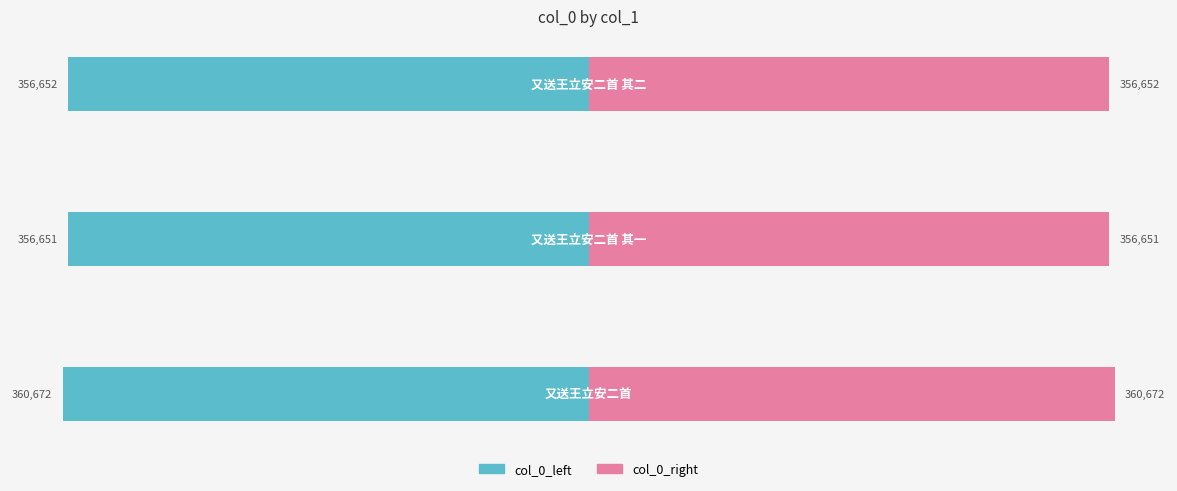

Reading left to right, extract all data points from this chart.

col_0_left: −400000=-360671.5	−300000=-356651.0	−200000=-356651.5
col_0_right: −400000=360671.5	−300000=356651.0	−200000=356651.5